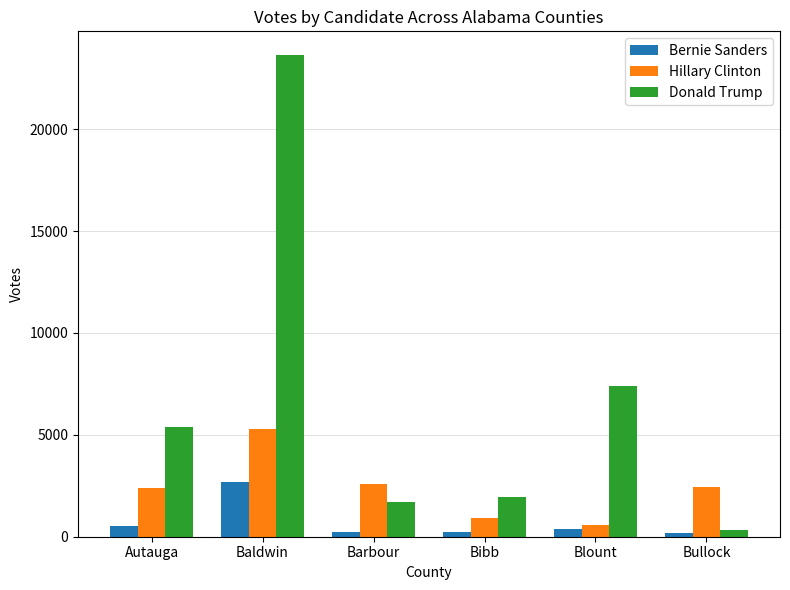

Rank the series at Barbour from lowest to highest value.

Bernie Sanders, Donald Trump, Hillary Clinton